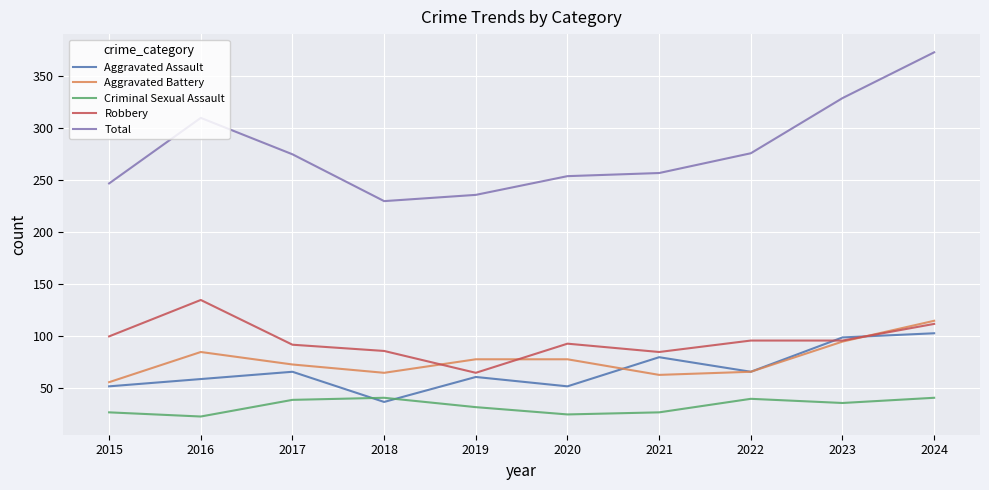

Rank the series at 2016 from highest to lowest value.

Total, Robbery, Aggravated Battery, Aggravated Assault, Criminal Sexual Assault